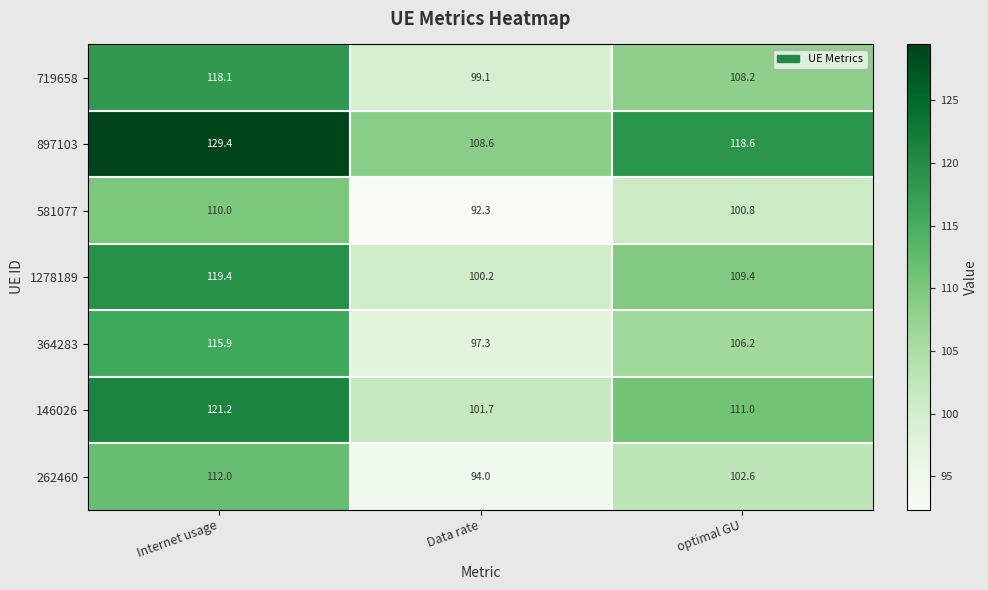

At which category is the sum across all series the highest?

Internet usage